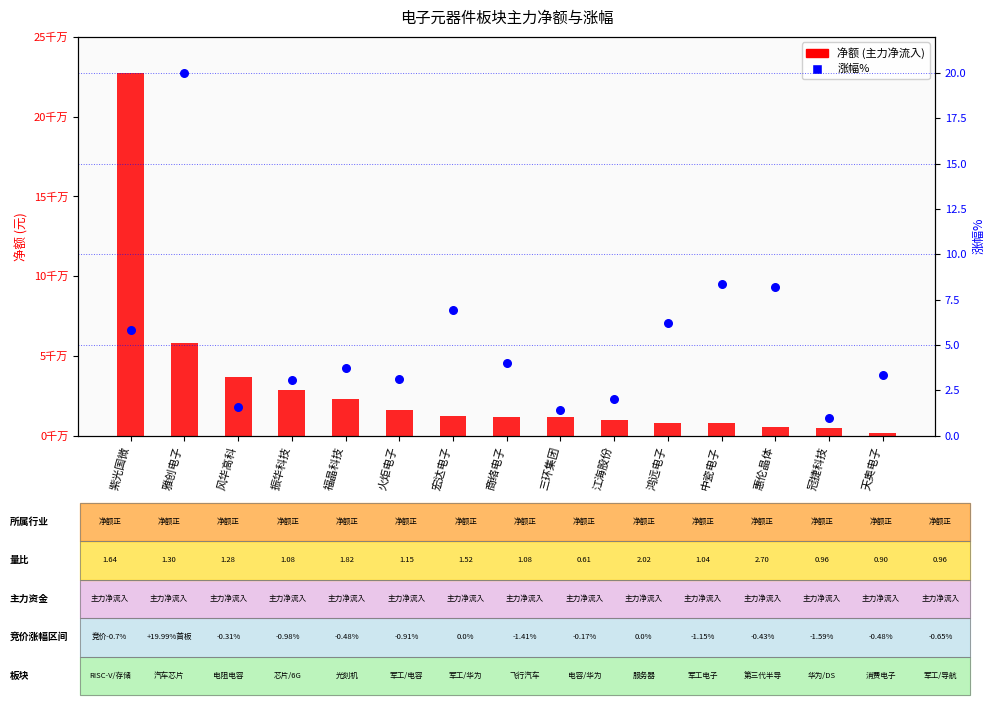

Which series has the largest total across all categories?

净额